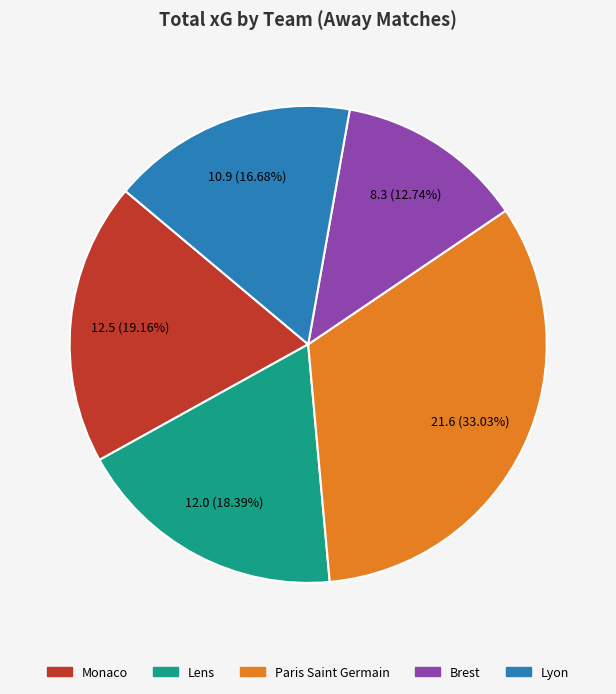

What is the ratio of the value at Paris Saint Germain to the value at Monaco?

1.7